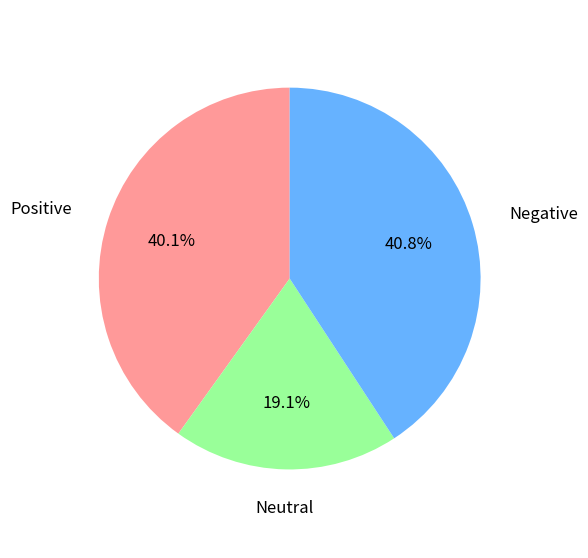

How many slices are in this pie chart?

3